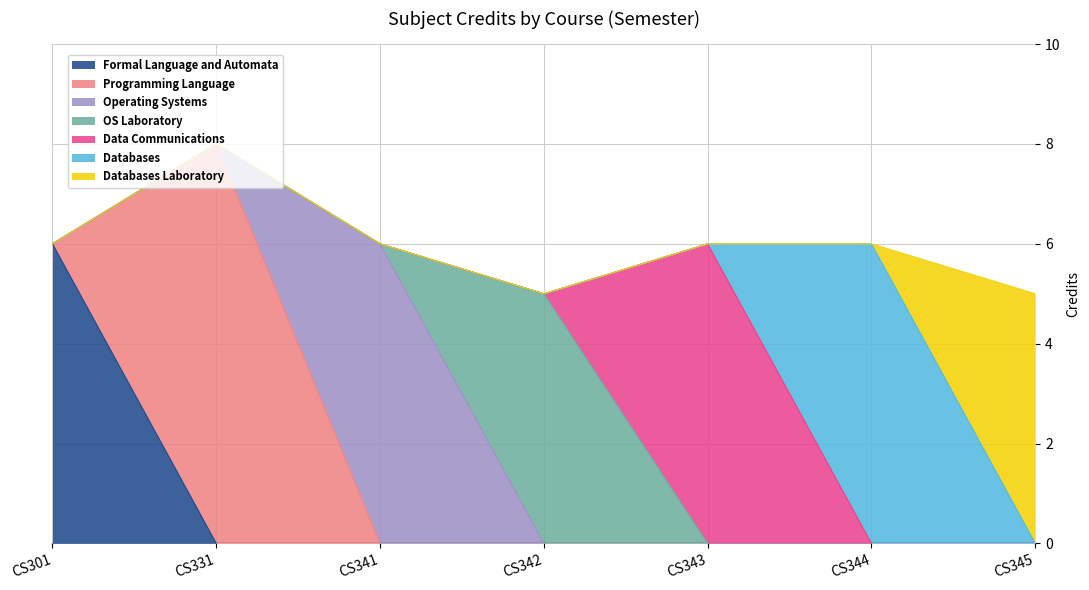

Where is the first local maximum?

CS331